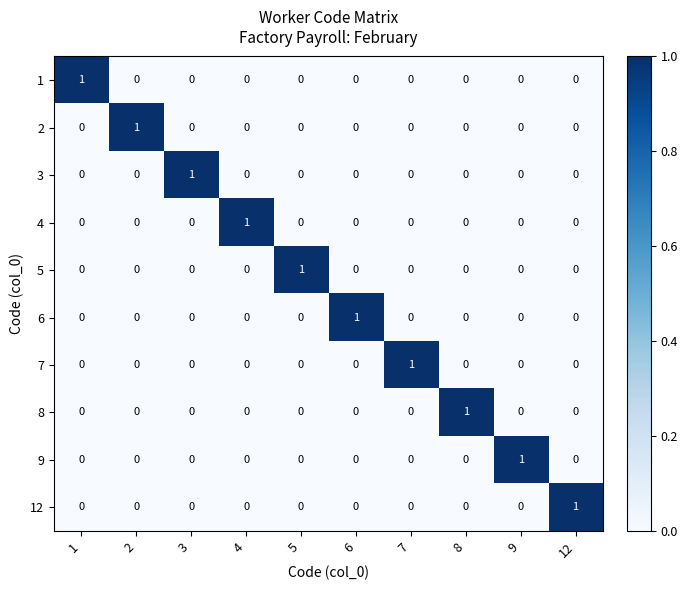

How many 9 values are between 0 and 1?

10